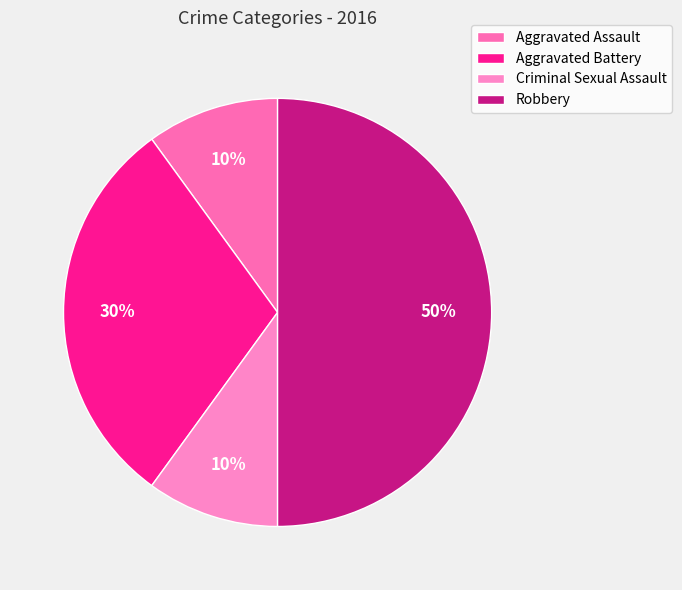

Which slice is the smallest?

Aggravated Assault